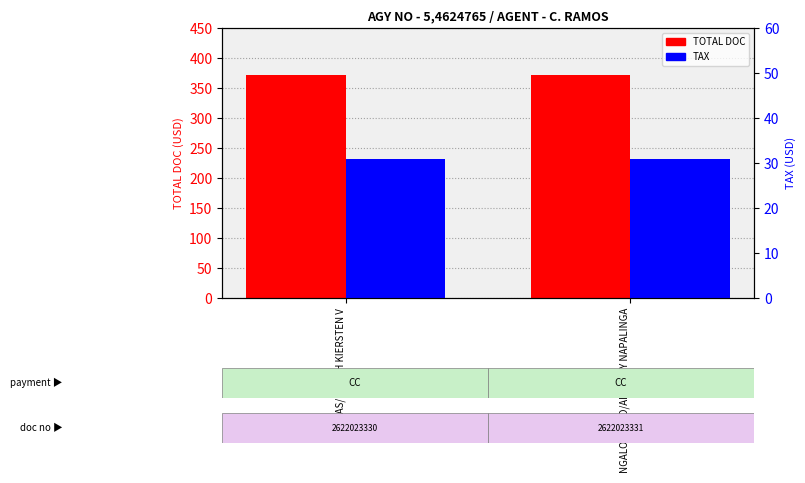

Which series has the largest total across all categories?

TOTAL DOC